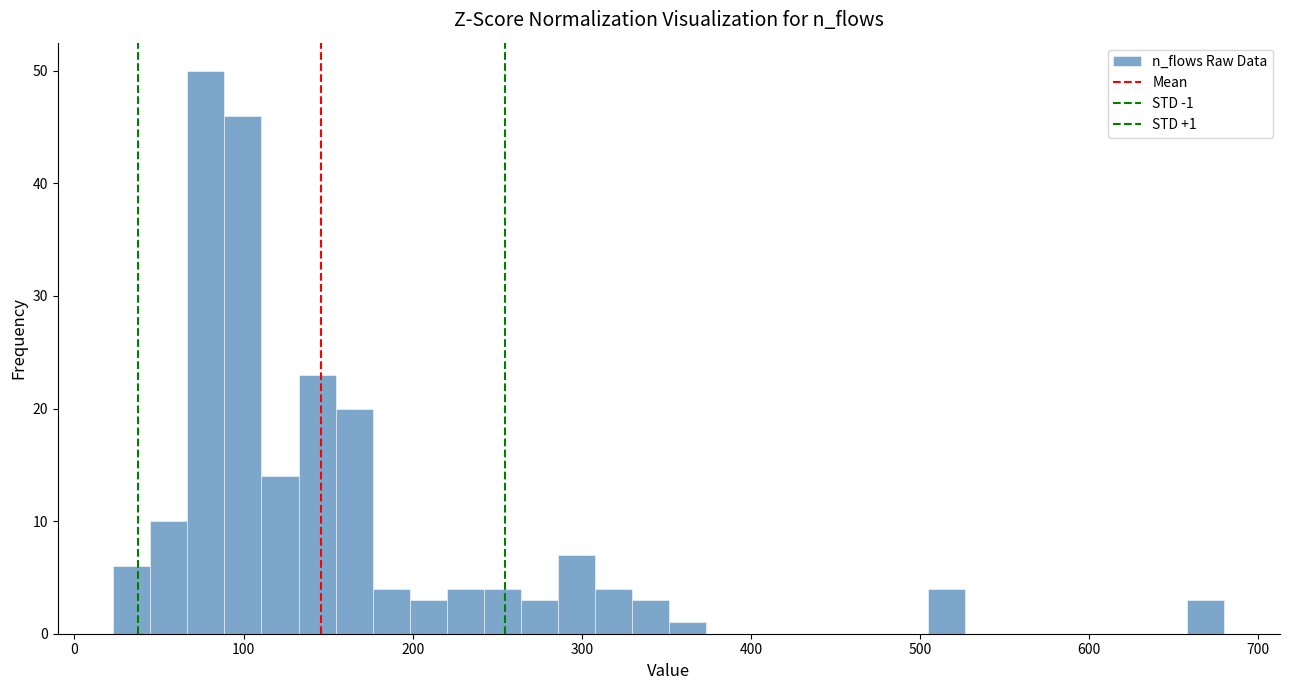

Read against the x-axis, roughly where is the centre of the tallest bar?

80